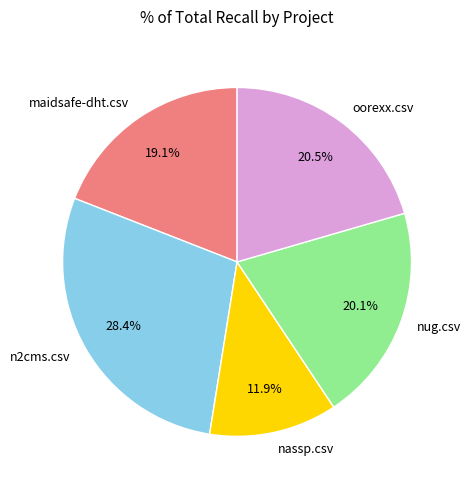

How much of the chart is everything except nassp.csv?

88.1%